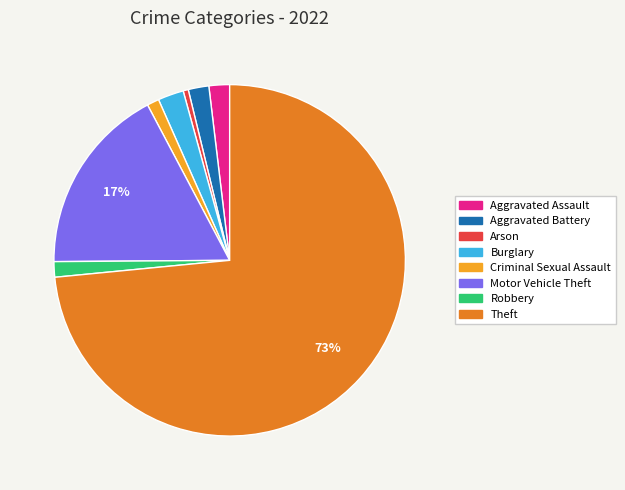

The Burglary slice represents 12% of the pie. True or false?

False